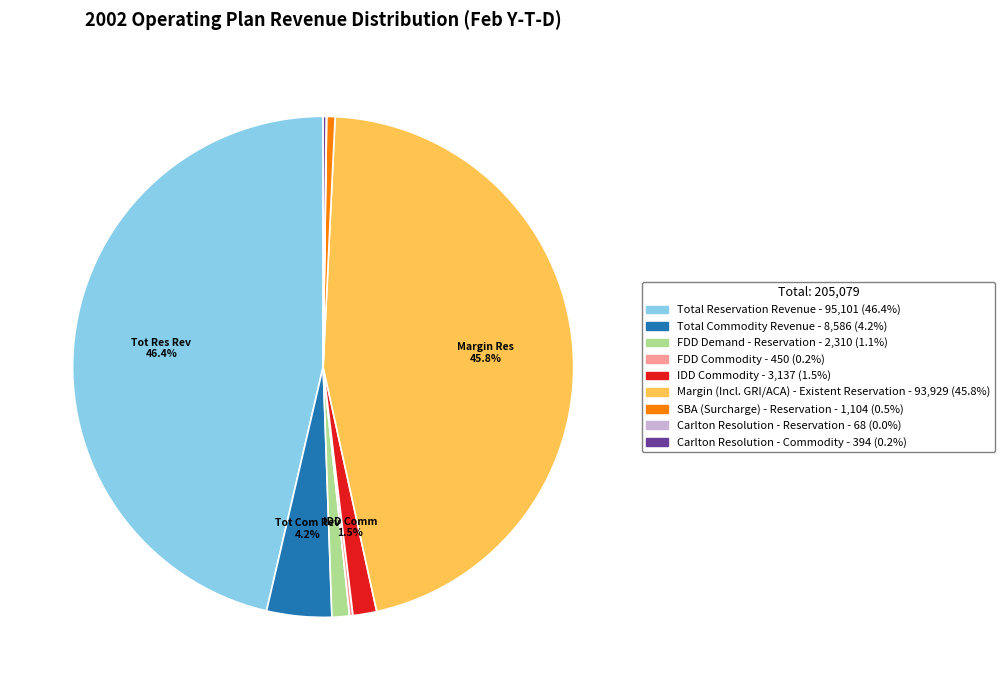

Is there a majority slice in this chart?

No